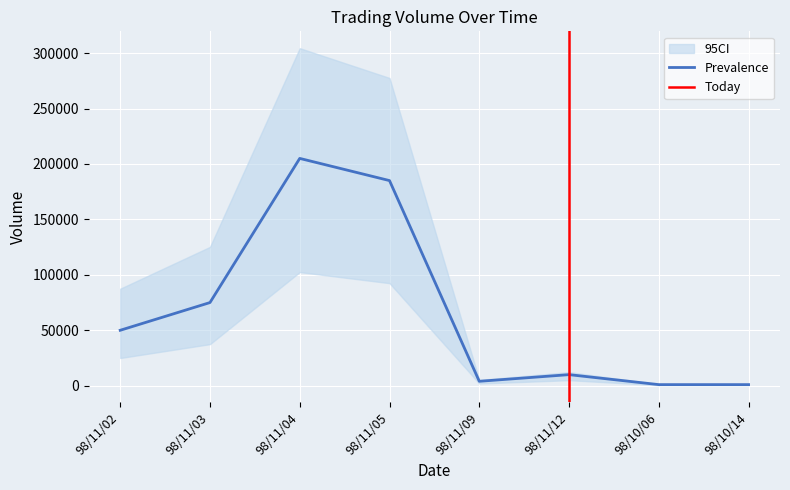

The value of Prevalence at 98/11/04 is 205000. True or false?

True